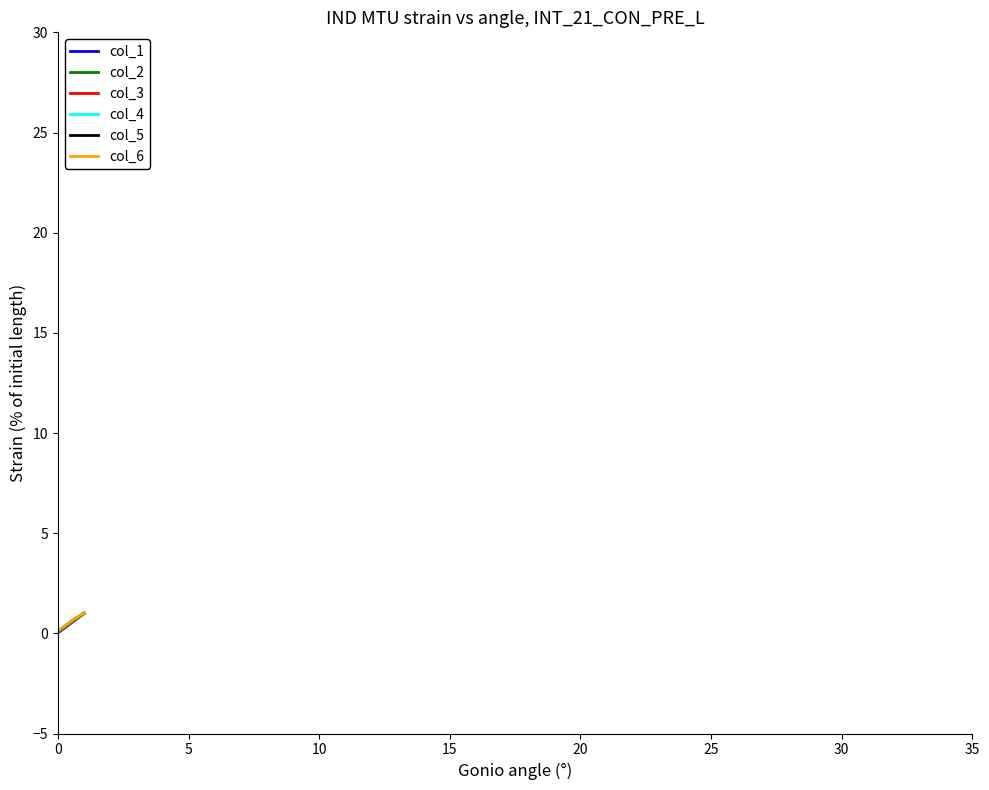

Count the col_2 values in the range 0 to 1.

3